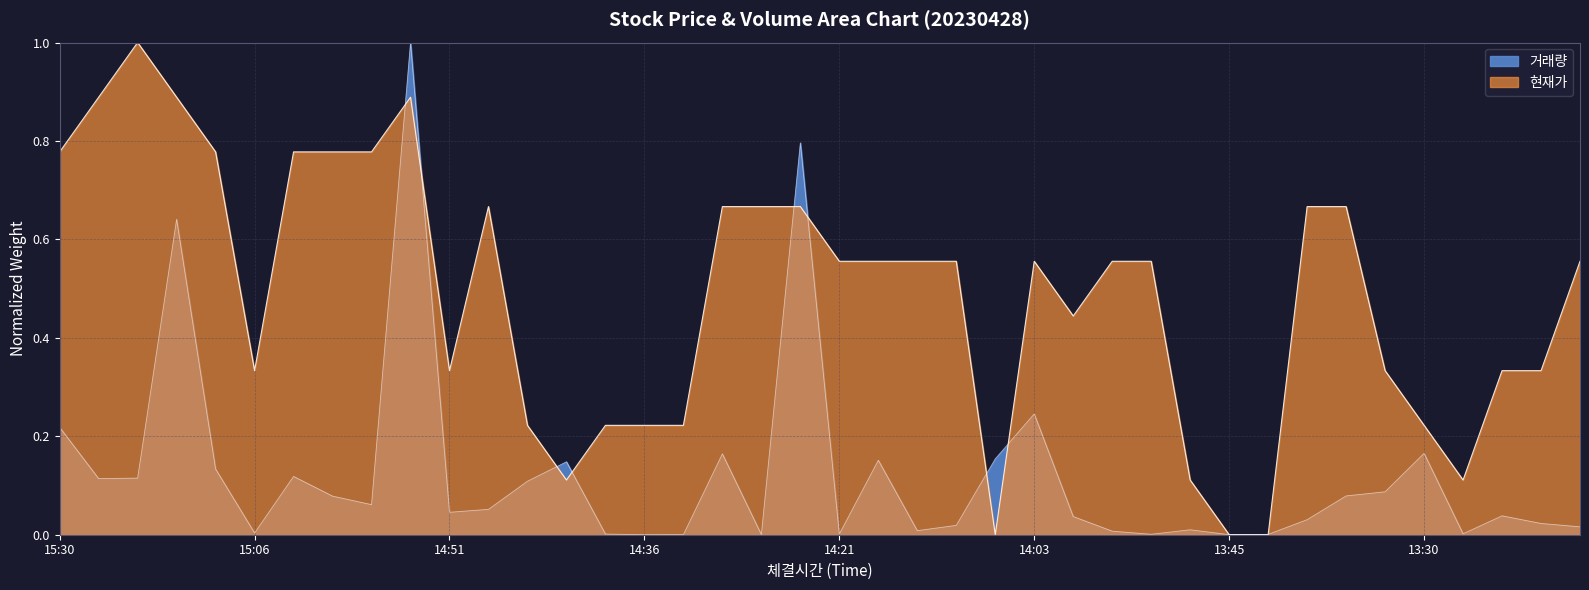

Does the chart have visible grid lines?

Yes